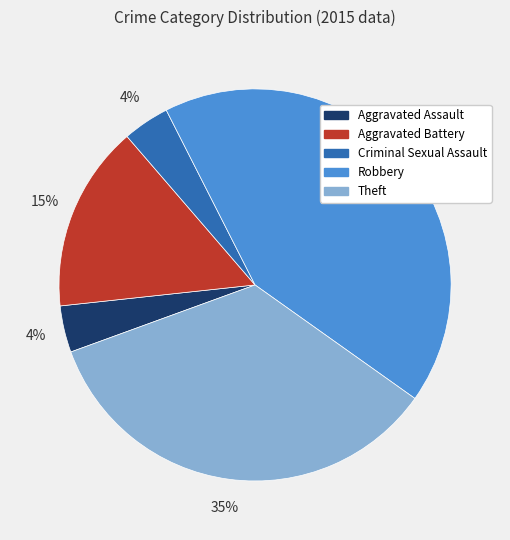

The Theft slice represents 35% of the pie. True or false?

True